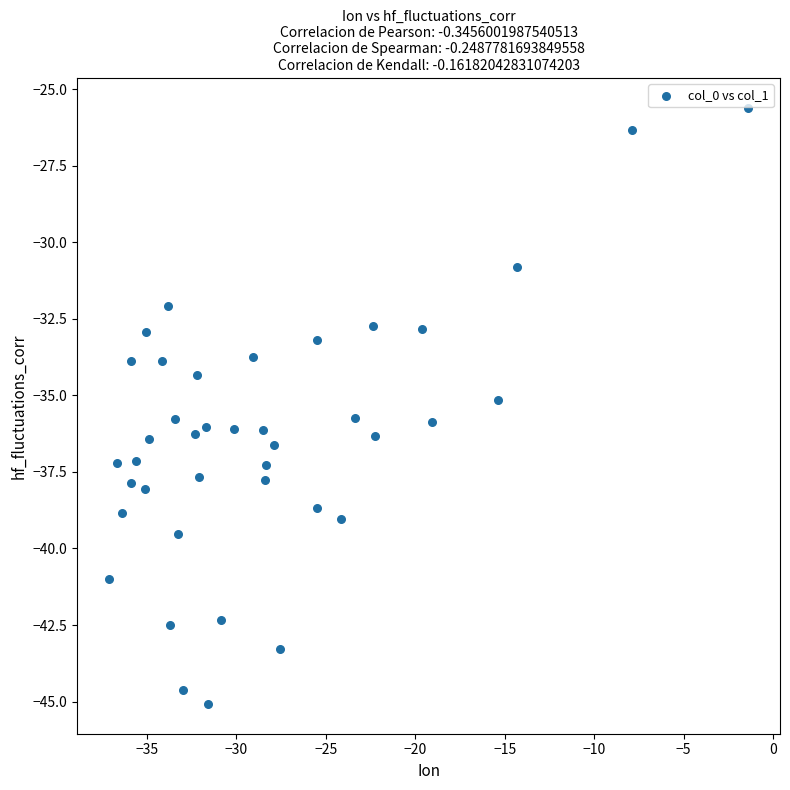

What is the range of Y values (max minus min)?

19.5